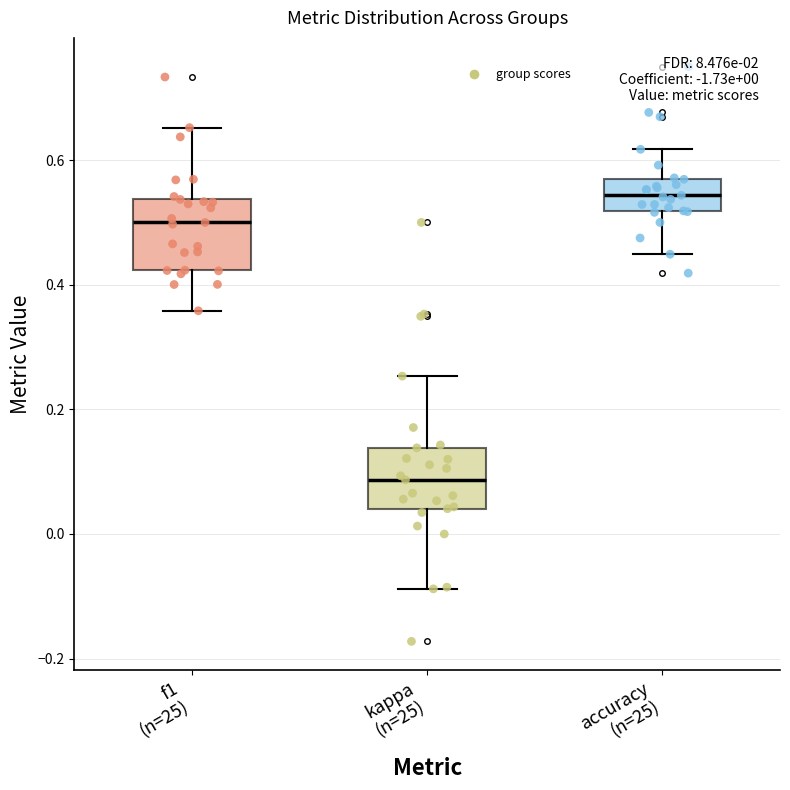

Reading left to right, transcribe this box plot: for each box, give where its median line is, the range the box spans, and where its two whiskers end, as read against the y-axis. The values are not printed on the chart, so give them approximately, as read against the axis.

f1 (n=25): median 0.50, box 0.42 to 0.54, whiskers 0.36 to 0.66
kappa (n=25): median 0.08, box 0.04 to 0.14, whiskers -0.08 to 0.26
accuracy (n=25): median 0.54, box 0.52 to 0.56, whiskers 0.44 to 0.62